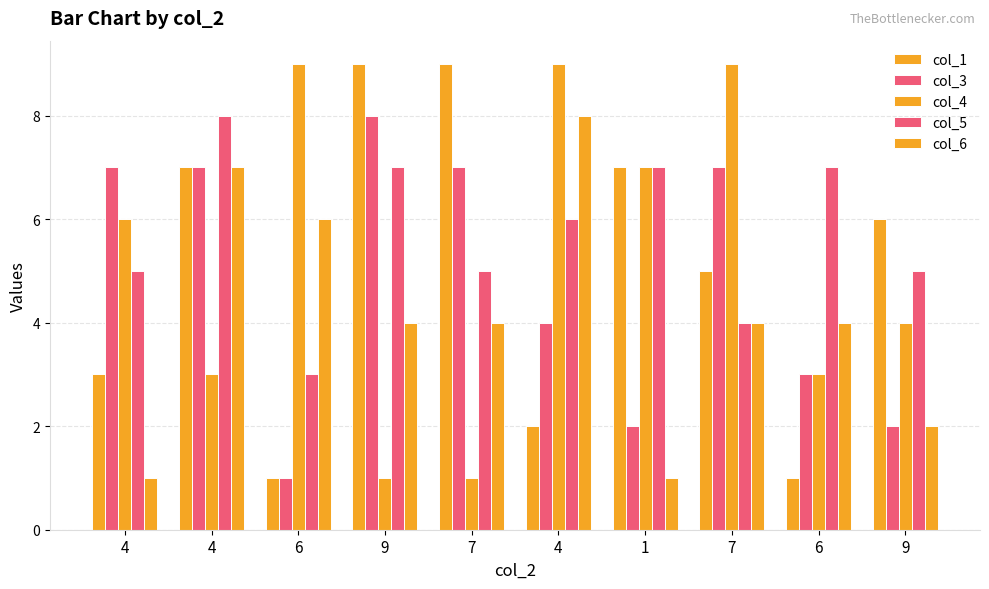

How many bars are there in total?

50